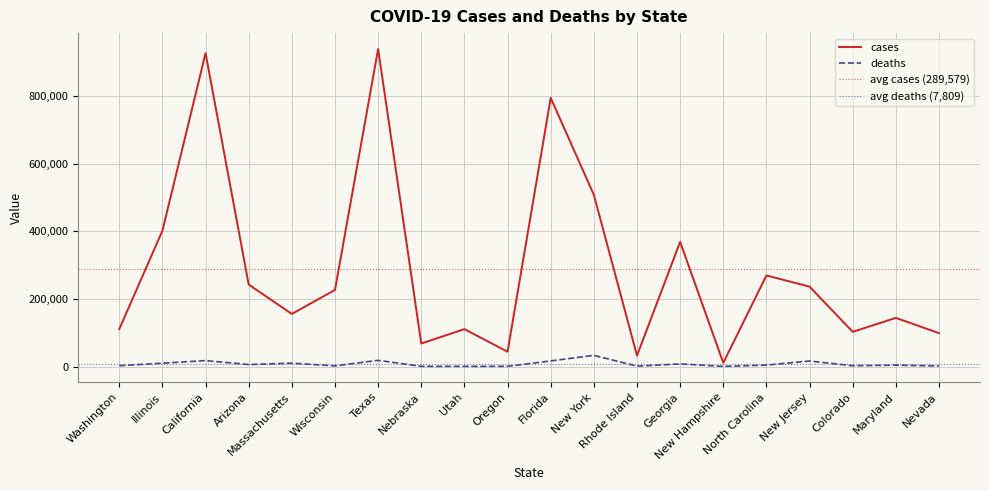

Reading left to right, list all the values displayed in this chart.

cases: 110748	401622	926893	242510	155564	226712	939355	68150	110666	43793	794616	507913	32312	368840	10768	269419	236340	102665	143875	98814
deaths: 2463	9963	17567	5920	9951	2008	18372	646	598	674	16647	33128	1195	7737	482	4307	16332	2295	4127	1770